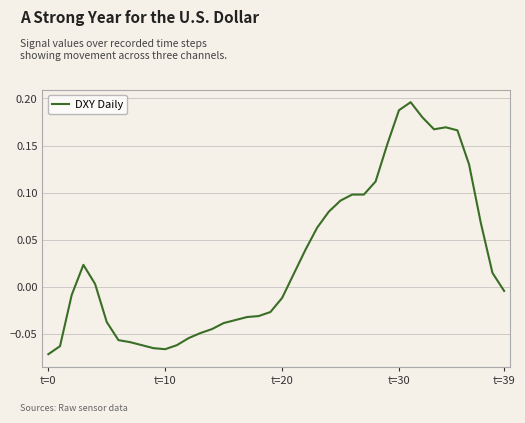

Does the chart display data point markers on the line(s)?

No